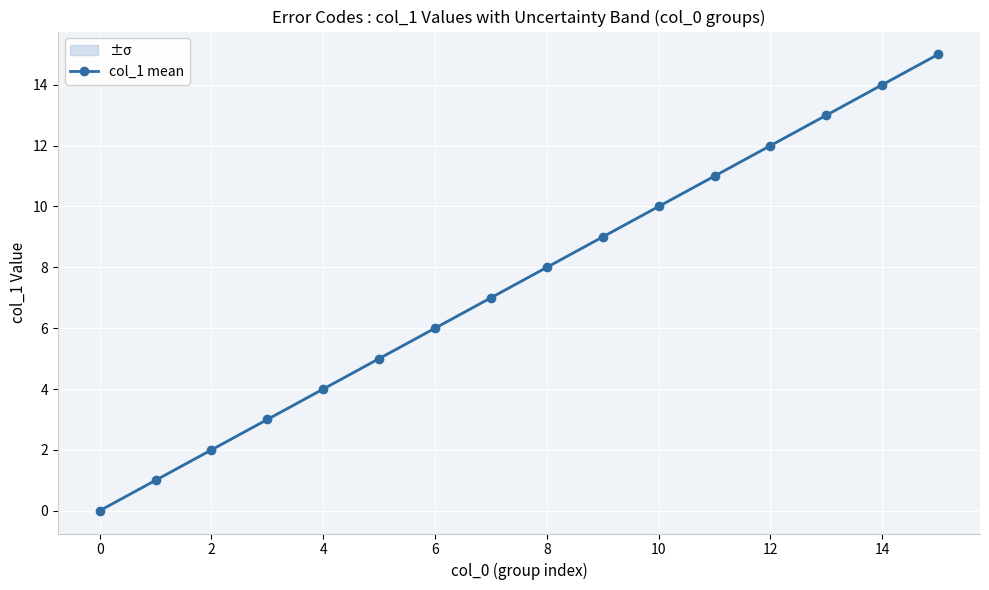

How many data points does each series have?

16